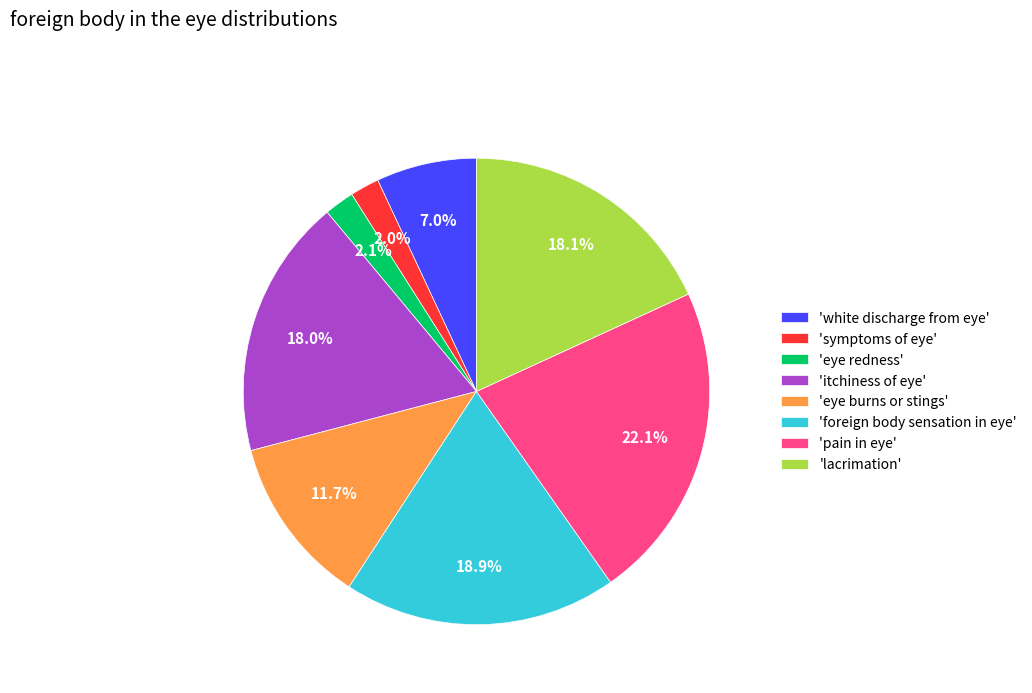

Combined, do 'lacrimation' and 'eye redness' account for over 50%?

No